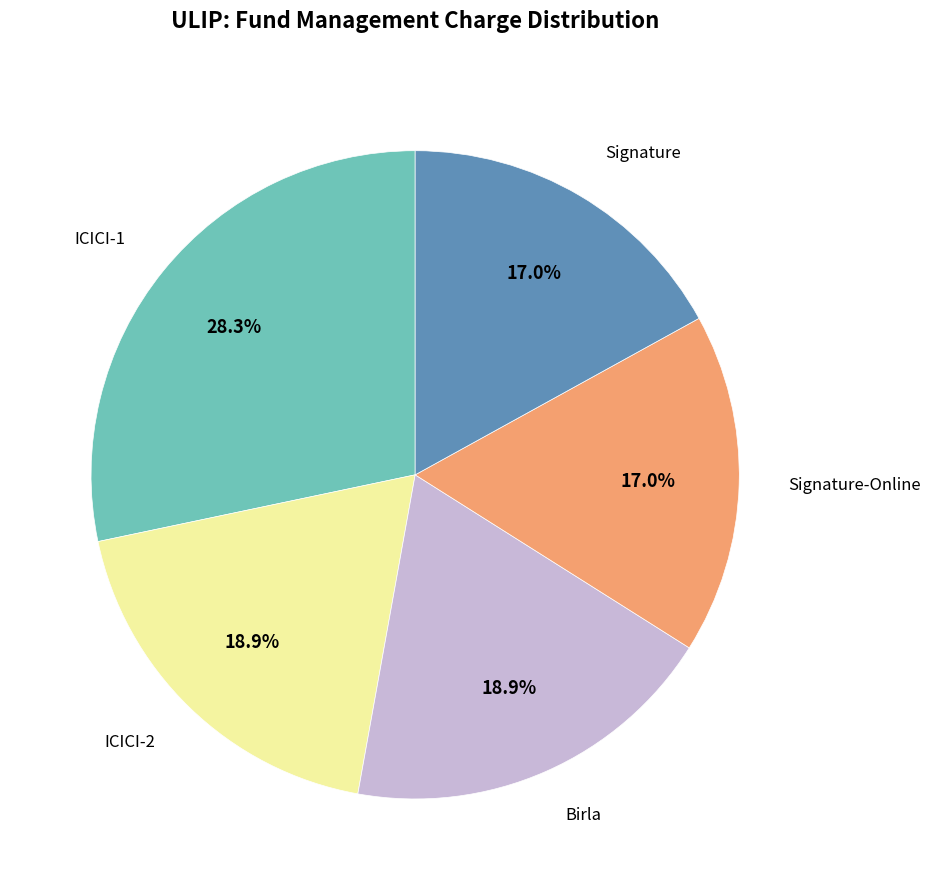

Count the number of slices in the pie.

5